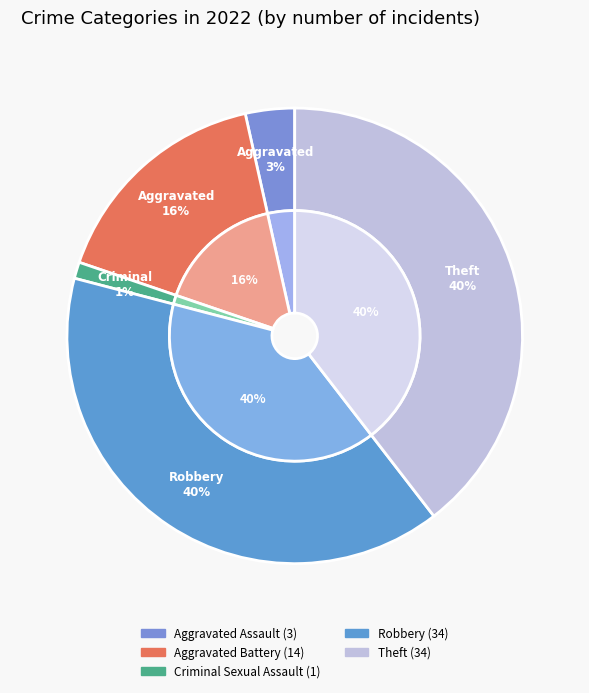

To the nearest percent, what is the average slice percentage?

20%